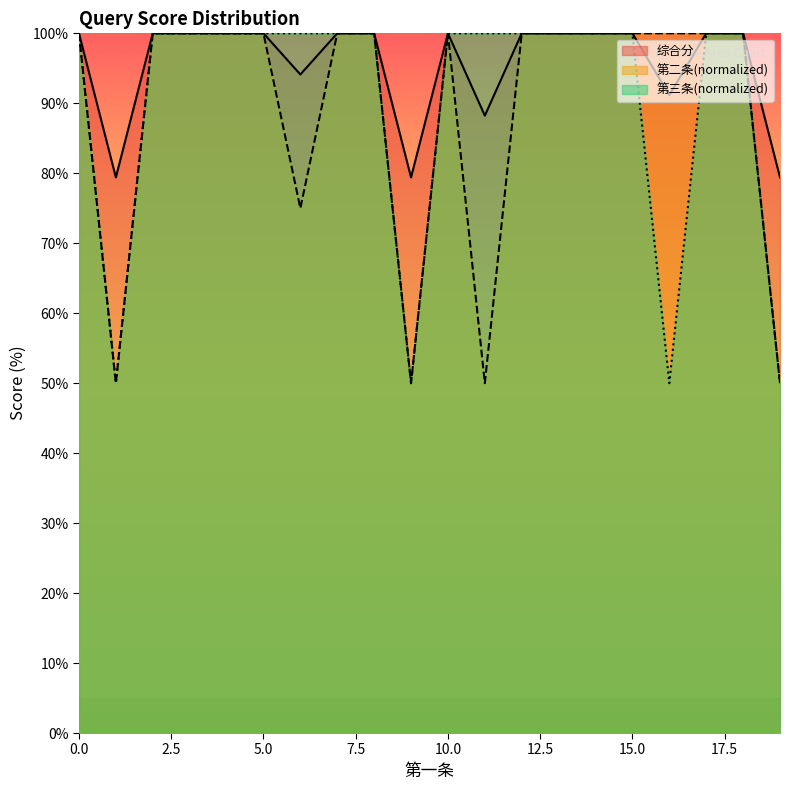

Rank the series at 4 from highest to lowest value.

综合分, 第二条, 第三条